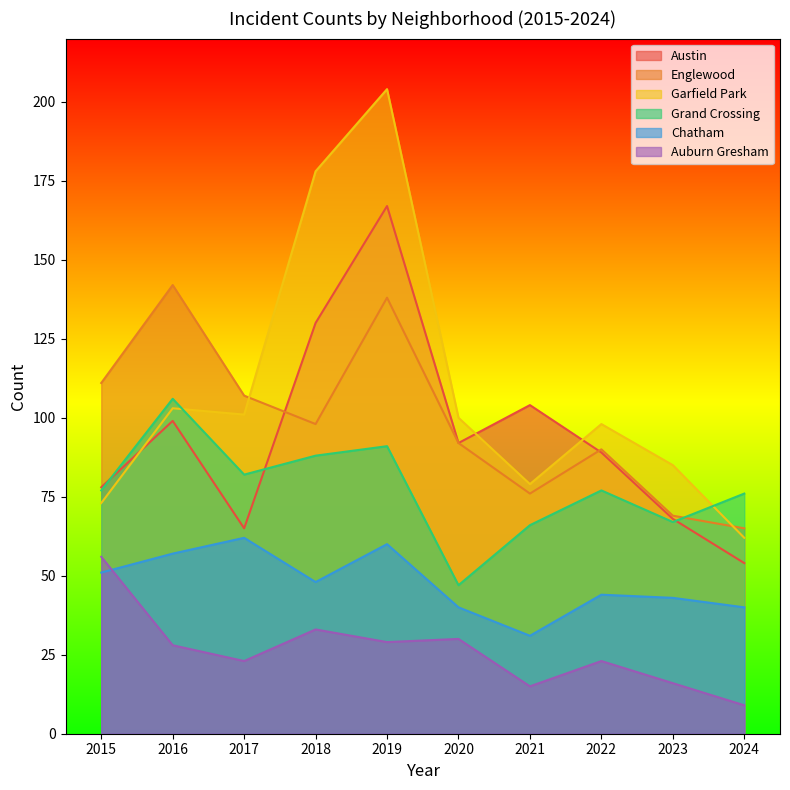

How many values in the Chatham series exceed 48?

4